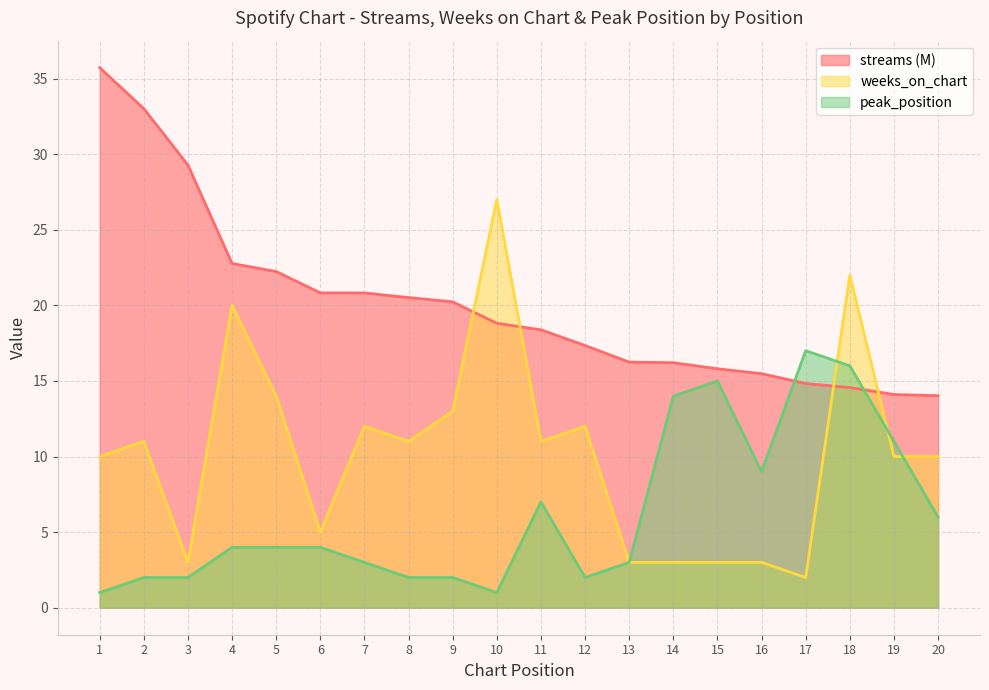

Between 5 and 16, which series saw the biggest shift?

weeks_on_chart